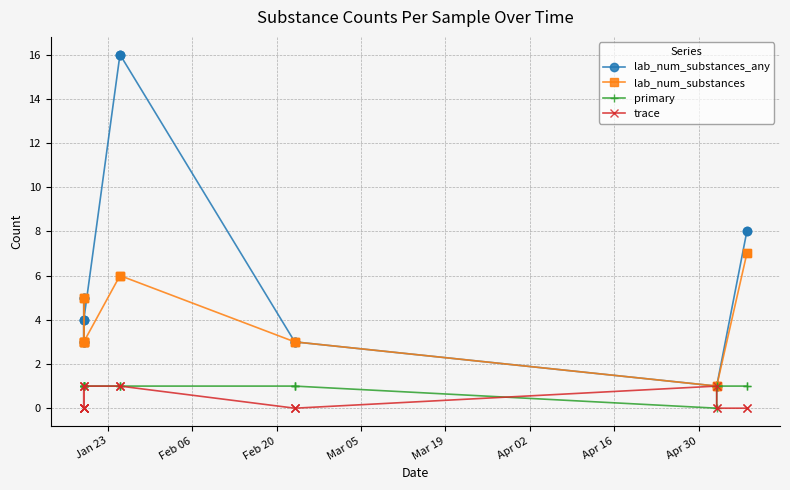

What are all the series names shown in the legend?

lab_num_substances_any, lab_num_substances, primary, trace